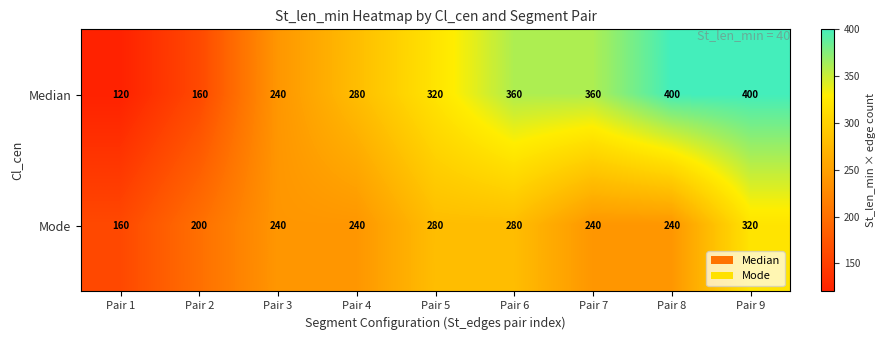

What is the highest value of the Mode series?

320